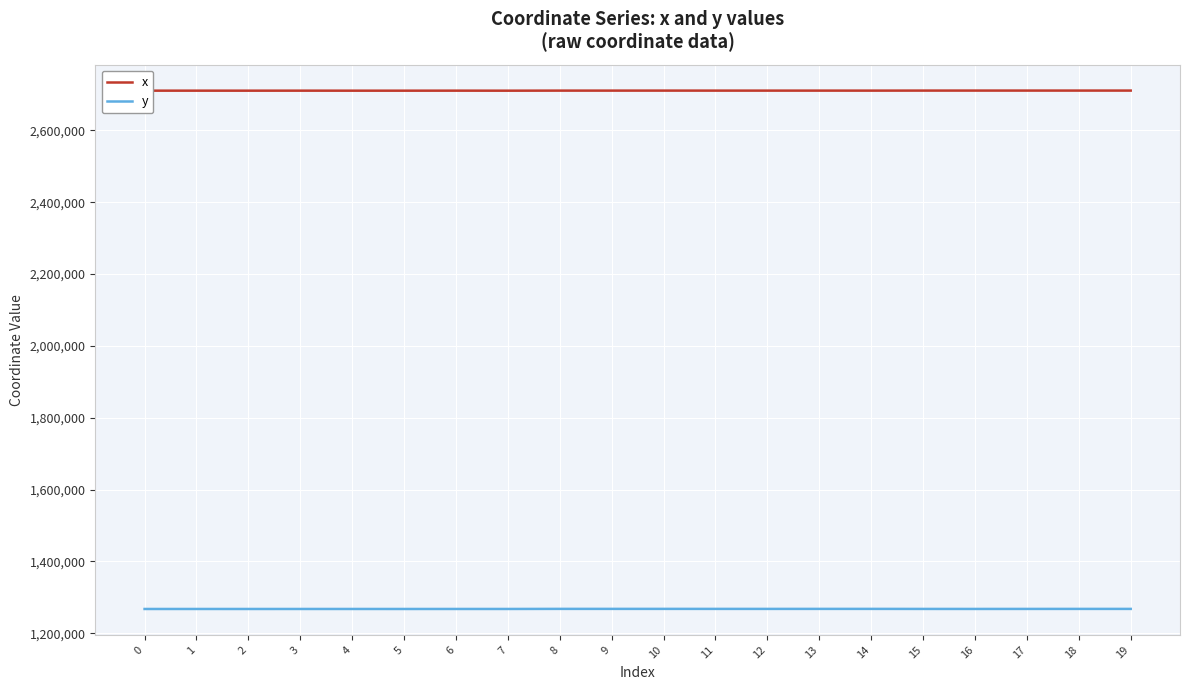

True or false: y has more than 1 points higher than both neighbors.

True